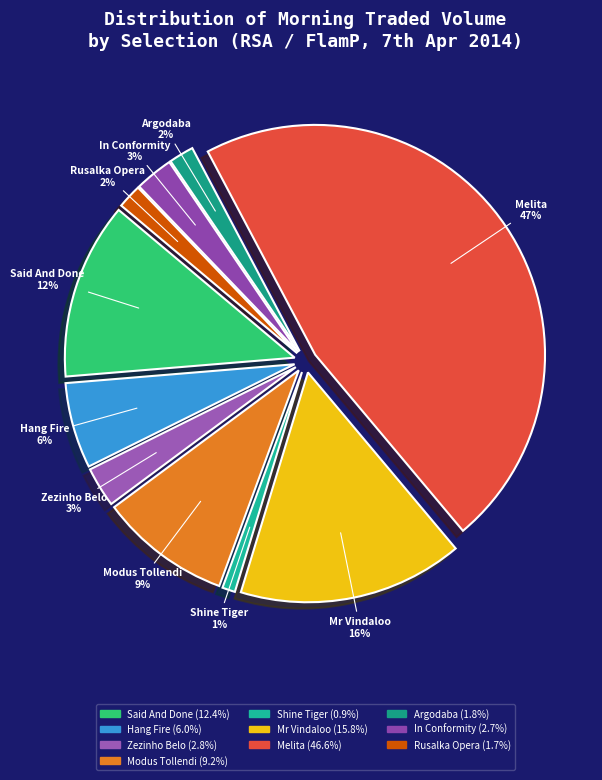

How many segments does this pie chart have?

10